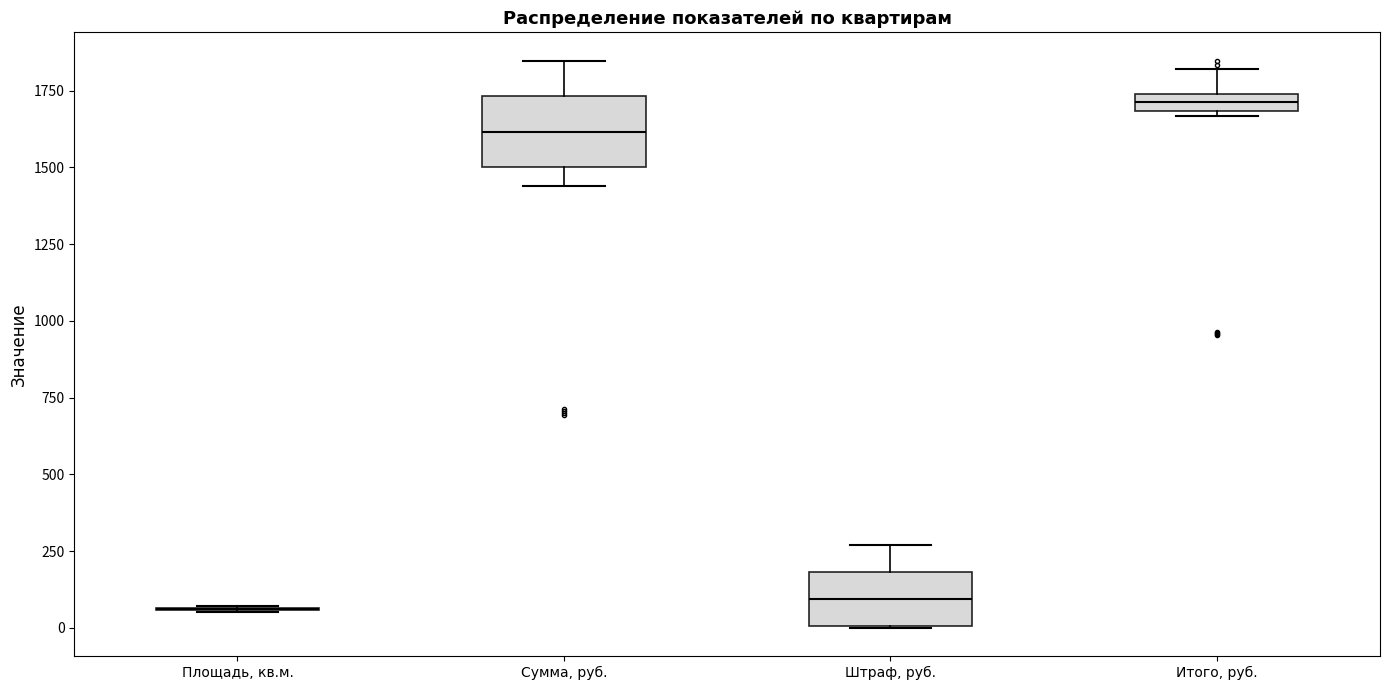

Which box is the tallest, from its lower edge to its upper edge?

Сумма, руб.